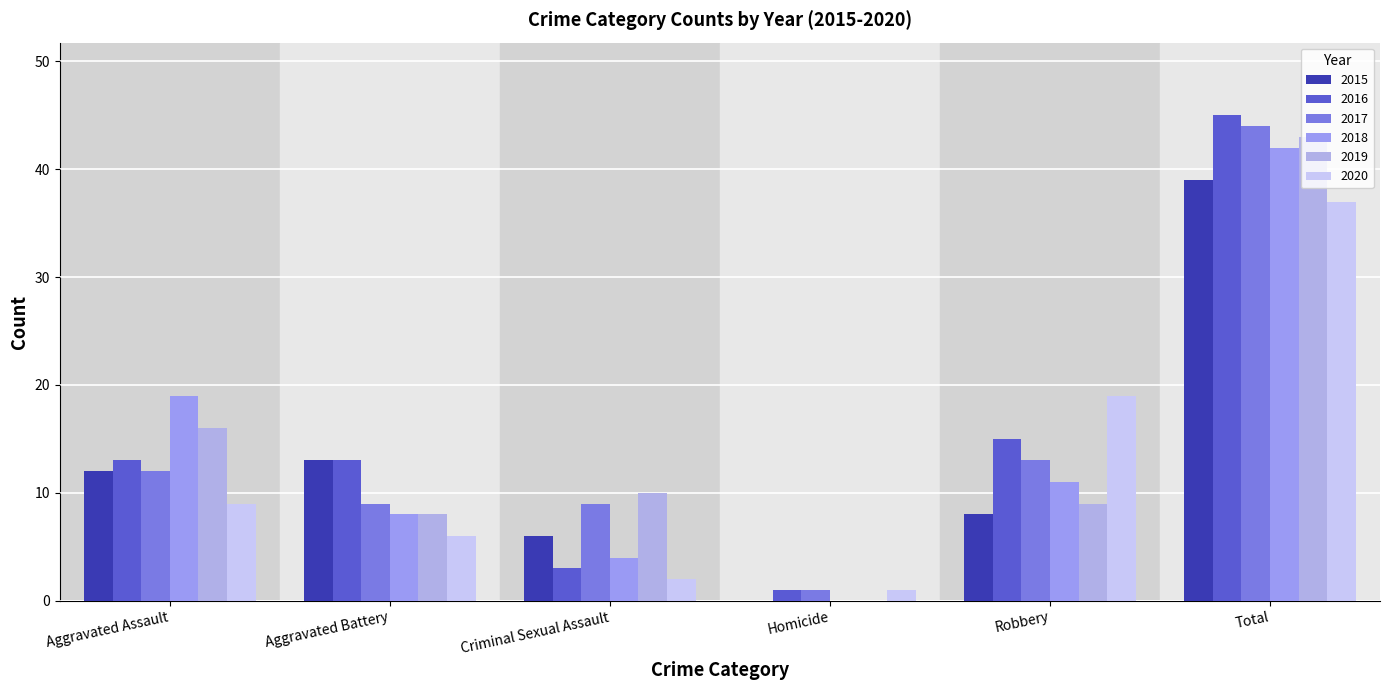

The value of 2015 at Aggravated Battery is 13. True or false?

True